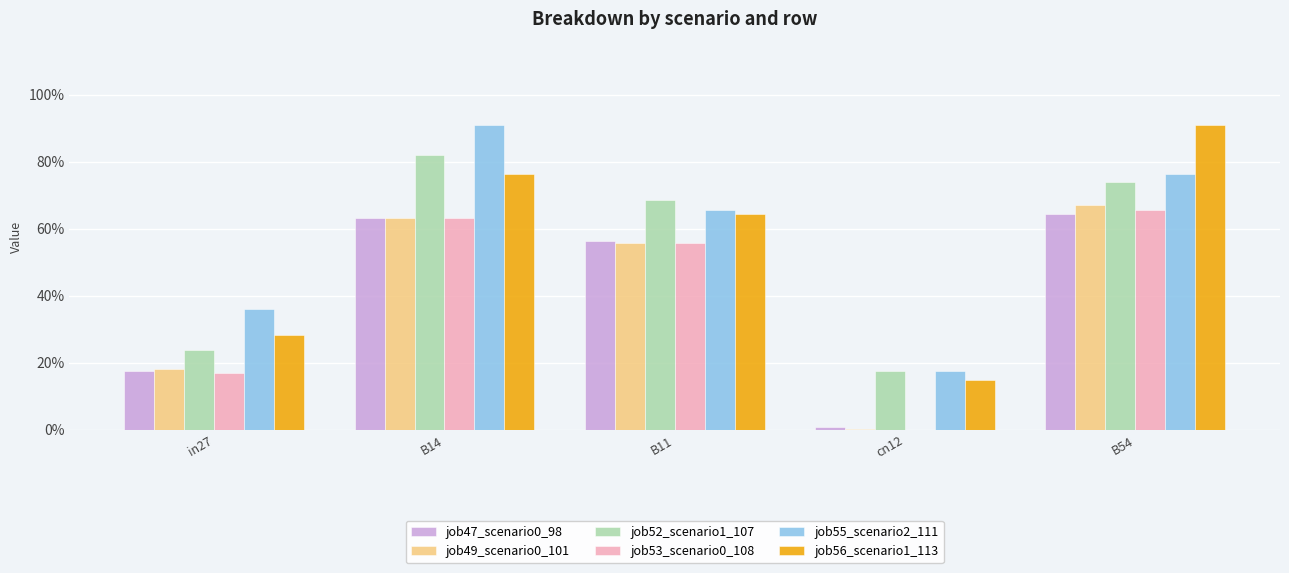

Are the bars horizontal?

No